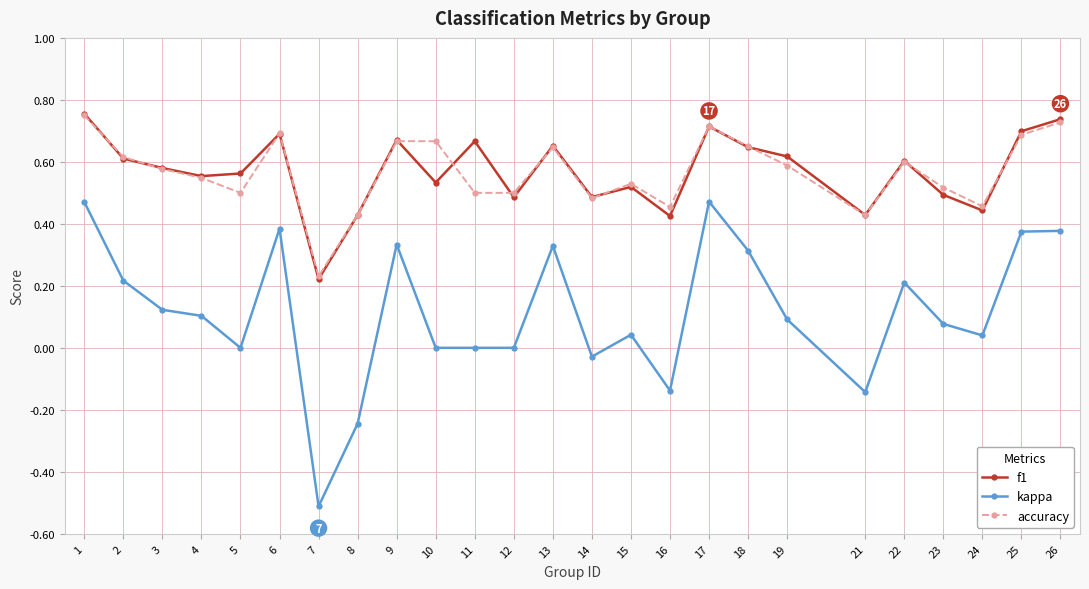

True or false: f1 and kappa intersect in this chart.

False